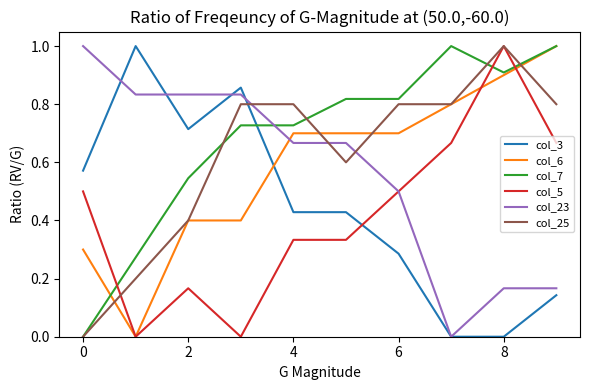

Which series has the largest total across all categories?

col_7